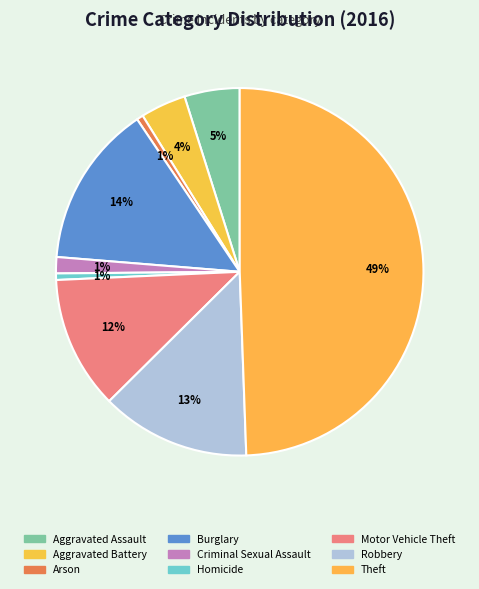

Which has a higher value, Burglary or Criminal Sexual Assault?

Burglary